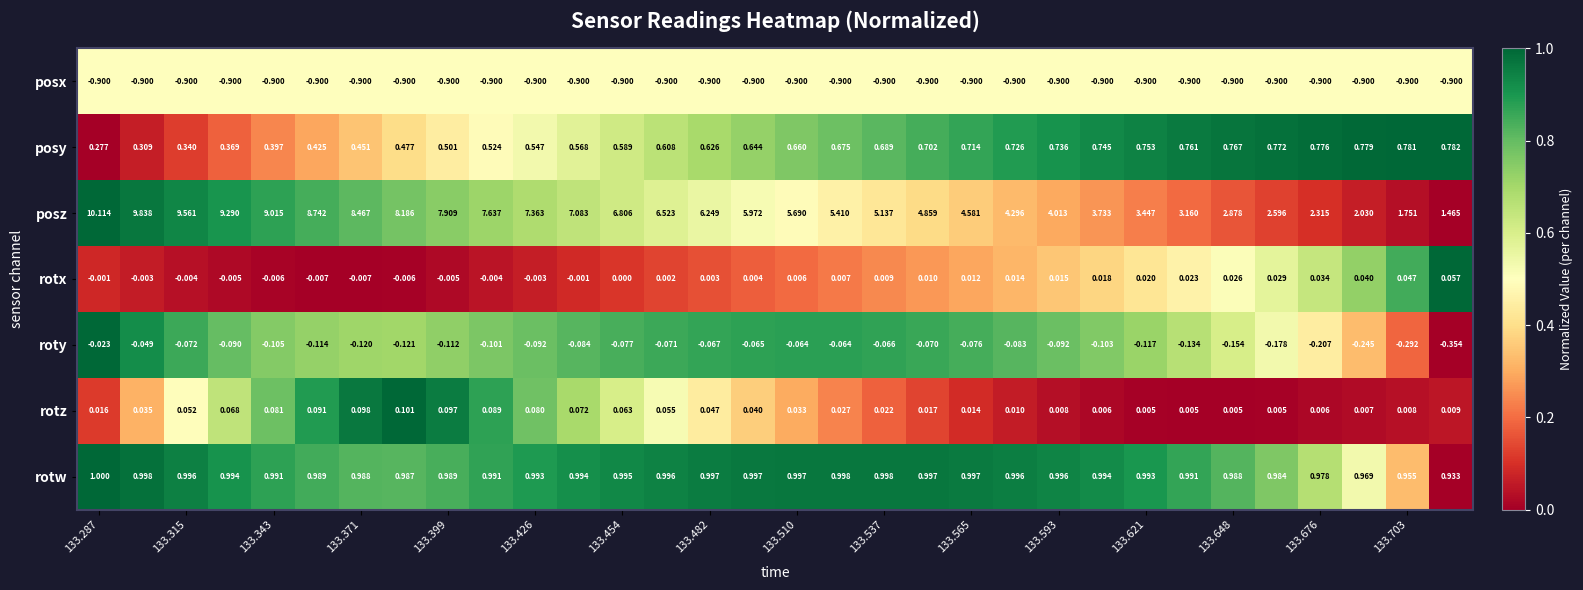

Which series has the largest range (max minus min)?

posz